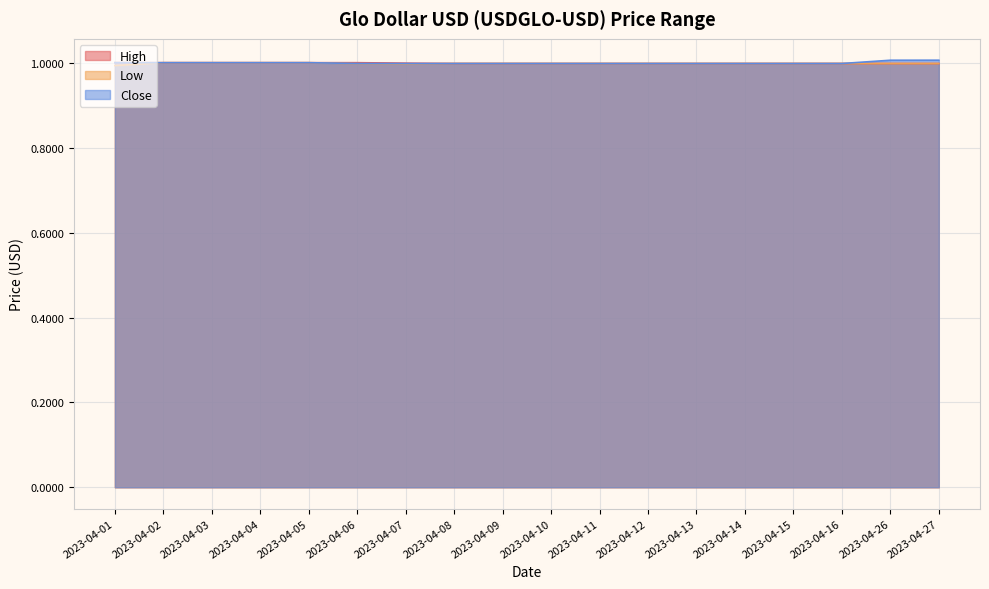

Reading left to right, what are all the values shown in this chart?

High: 2023-04-01=1.0	2023-04-02=1.0	2023-04-03=1.0	2023-04-04=1.0	2023-04-05=1.0	2023-04-06=1.0	2023-04-07=1.0	2023-04-08=1.0	2023-04-09=1.0	2023-04-10=1.0	2023-04-11=1.0	2023-04-12=1.0	2023-04-13=1.0	2023-04-14=1.0	2023-04-15=1.0	2023-04-16=1.0	2023-04-26=1.0	2023-04-27=1.0
Low: 2023-04-01=1.0	2023-04-02=1.0	2023-04-03=1.0	2023-04-04=1.0	2023-04-05=1.0	2023-04-06=1.0	2023-04-07=1.0	2023-04-08=1.0	2023-04-09=1.0	2023-04-10=1.0	2023-04-11=1.0	2023-04-12=1.0	2023-04-13=1.0	2023-04-14=1.0	2023-04-15=1.0	2023-04-16=1.0	2023-04-26=1.0	2023-04-27=1.0
Close: 2023-04-01=1.0	2023-04-02=1.0	2023-04-03=1.0	2023-04-04=1.0	2023-04-05=1.0	2023-04-06=1.0	2023-04-07=1.0	2023-04-08=1.0	2023-04-09=1.0	2023-04-10=1.0	2023-04-11=1.0	2023-04-12=1.0	2023-04-13=1.0	2023-04-14=1.0	2023-04-15=1.0	2023-04-16=1.0	2023-04-26=1.0	2023-04-27=1.0